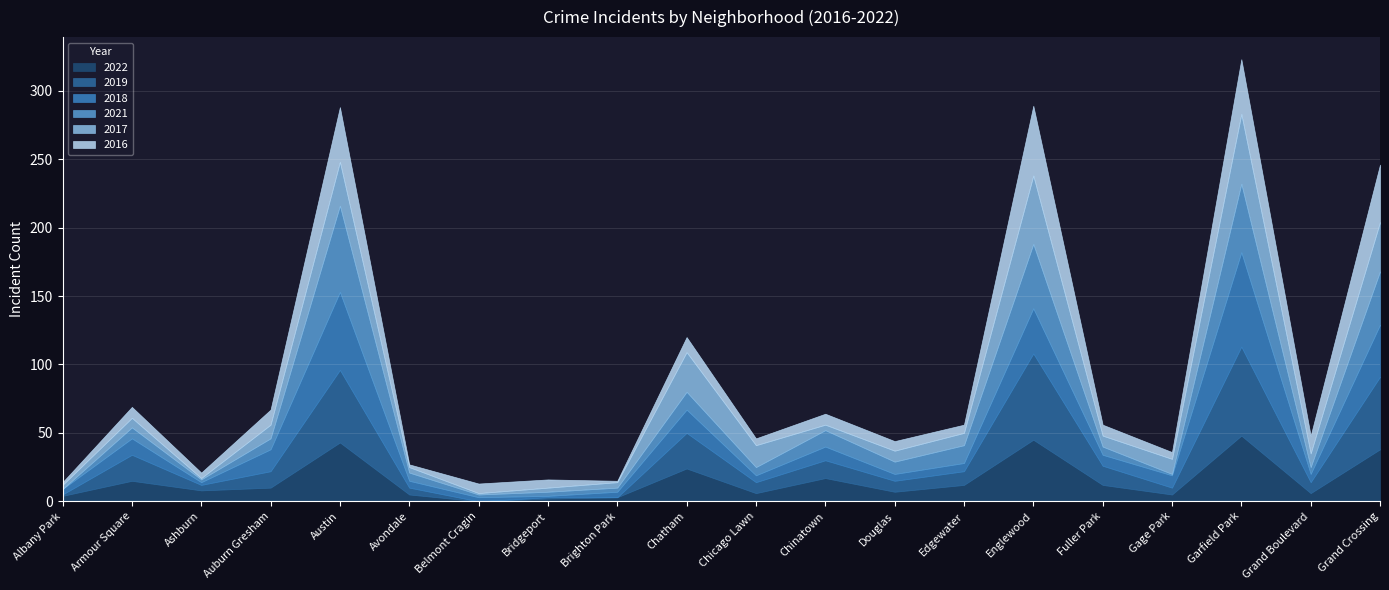

How many categories are shown in the chart?

20